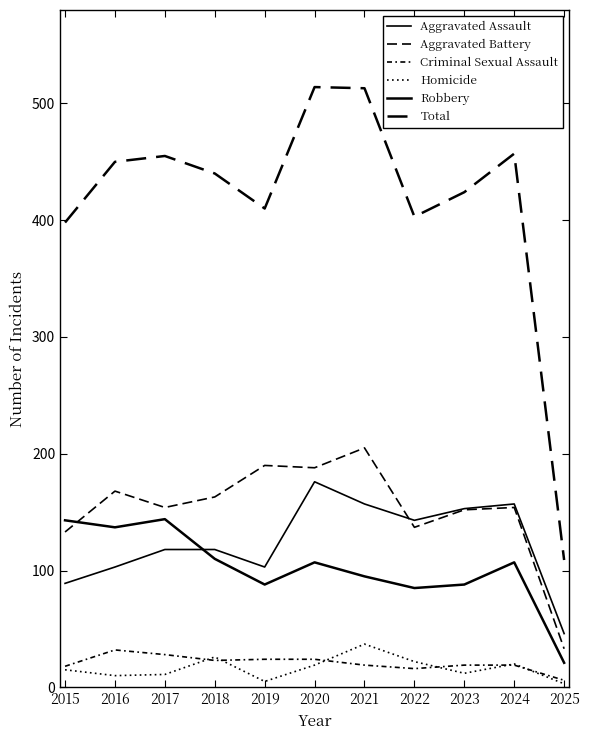

What is the highest value of the Robbery series?

144